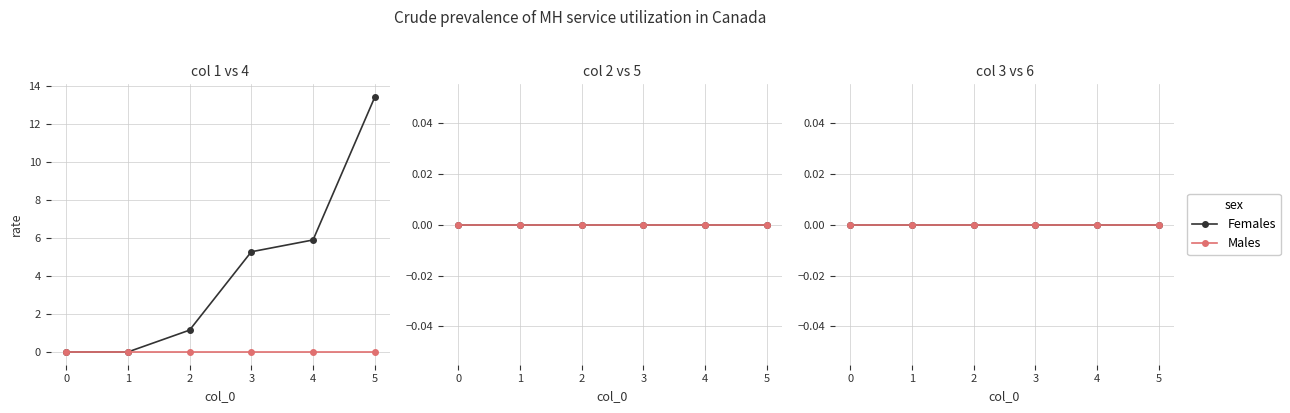

True or false: 1 and 4 intersect in this chart.

False